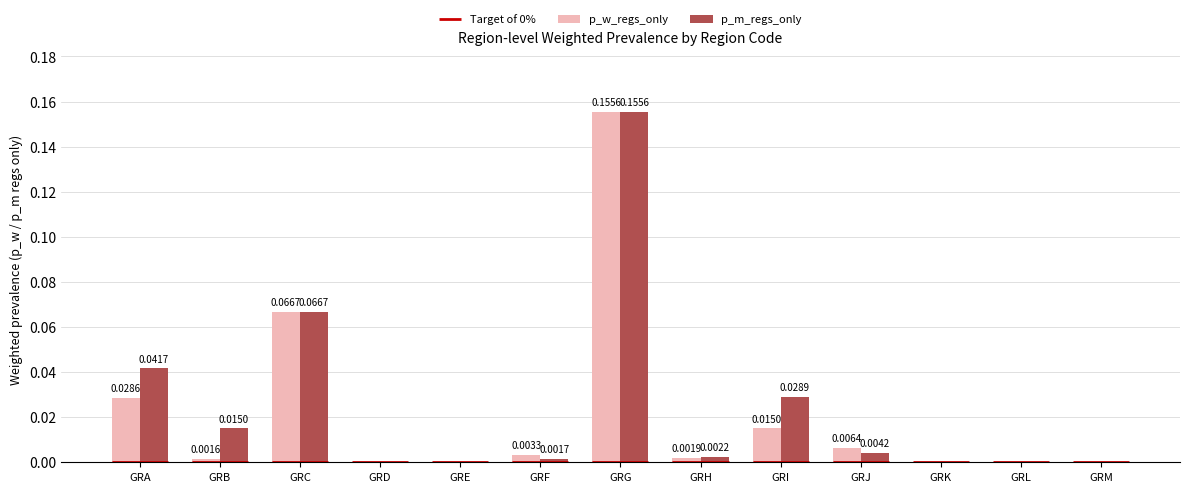

At which label does p_m_regs_only reach its peak?

GRG